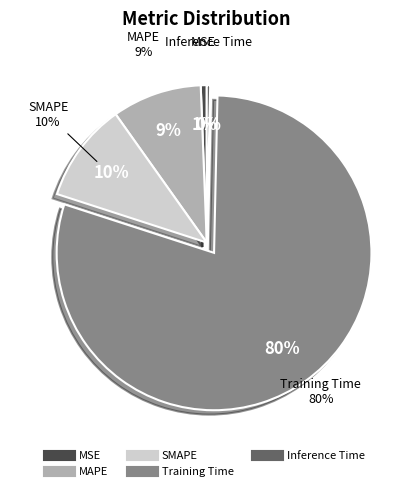

Rank the categories by value from highest to lowest.

Training Time, SMAPE, MAPE, MSE, Inference Time